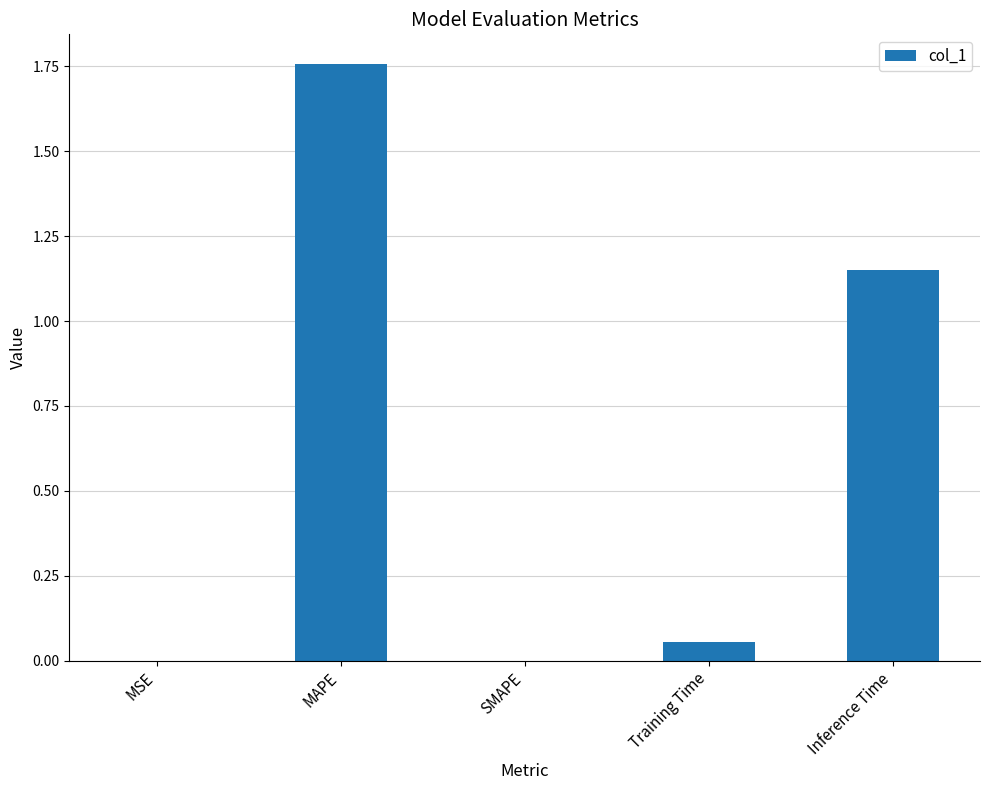

How many series are shown in this chart?

1